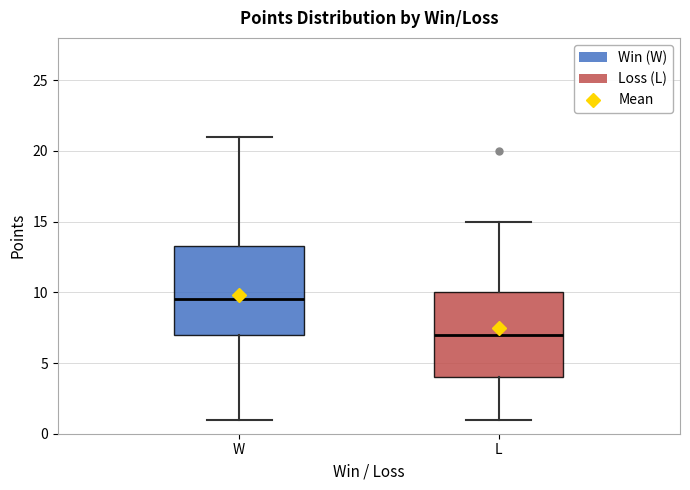

Which box has the highest median line?

W